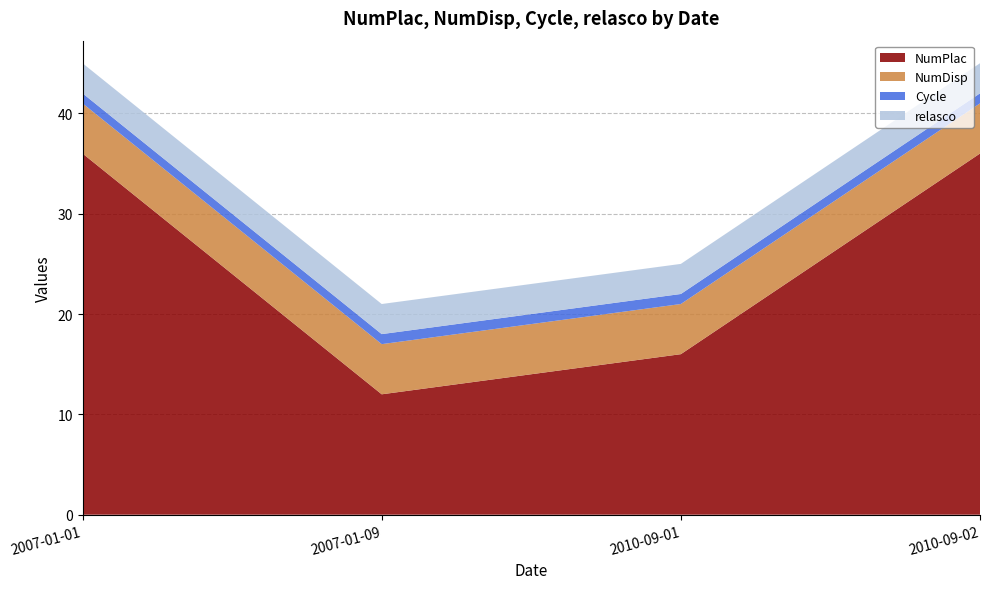

Reading left to right, transcribe all the data shown in this chart.

NumPlac: 2007-01-01=36	2007-01-09=12	2010-09-01=16	2010-09-02=36
NumDisp: 2007-01-01=5	2007-01-09=5	2010-09-01=5	2010-09-02=5
Cycle: 2007-01-01=1	2007-01-09=1	2010-09-01=1	2010-09-02=1
relasco: 2007-01-01=3	2007-01-09=3	2010-09-01=3	2010-09-02=3